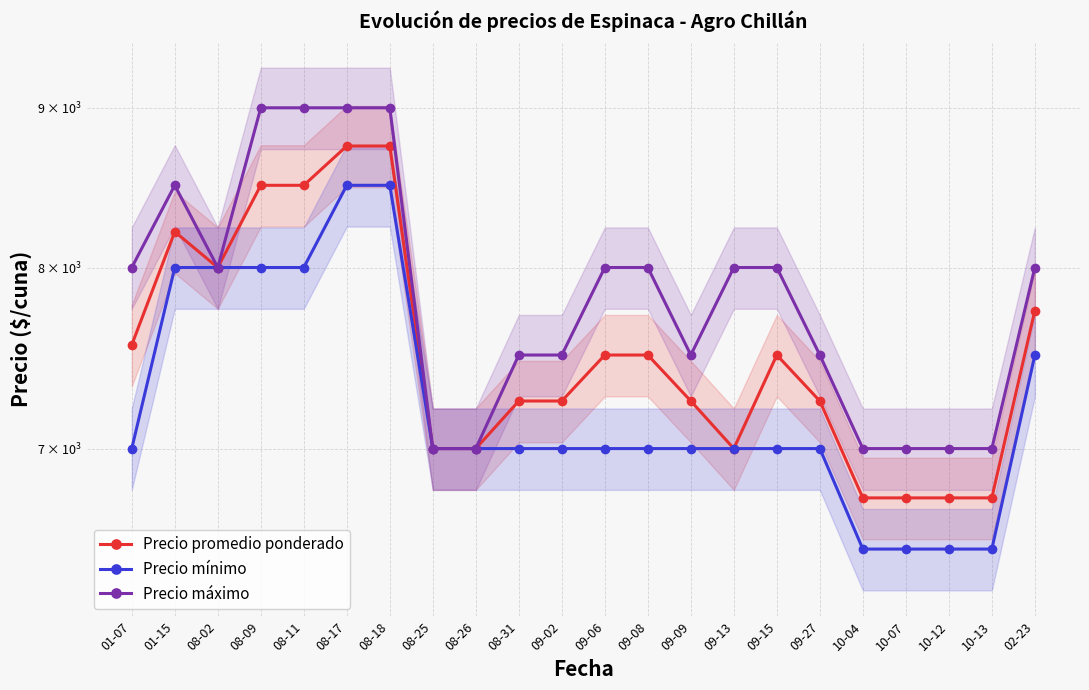

What is the difference between the highest and lowest values at 10-07?

500